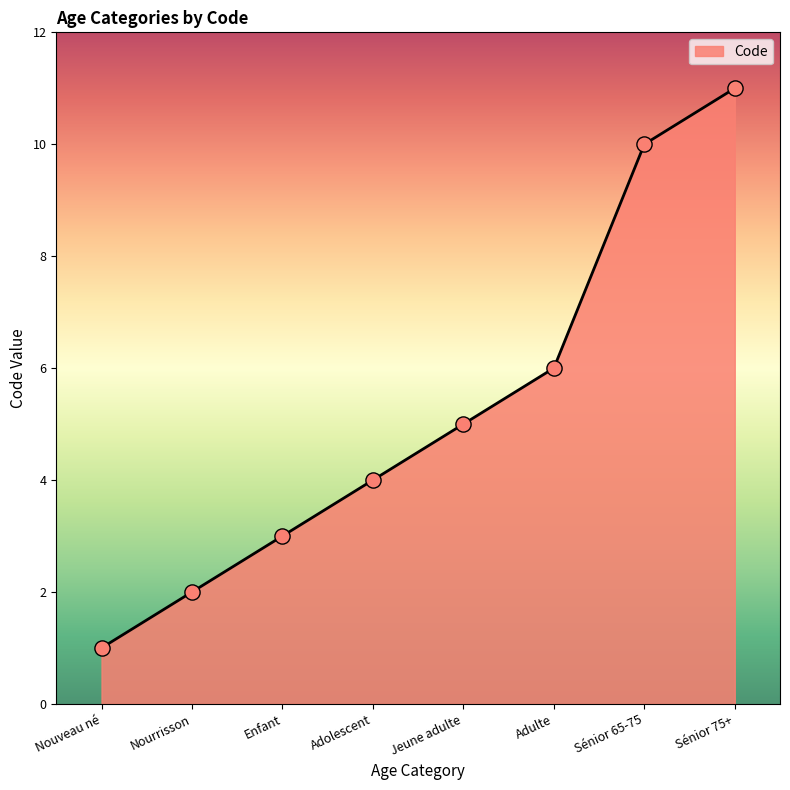

What is the change in value from Nourrisson to Enfant?

+1